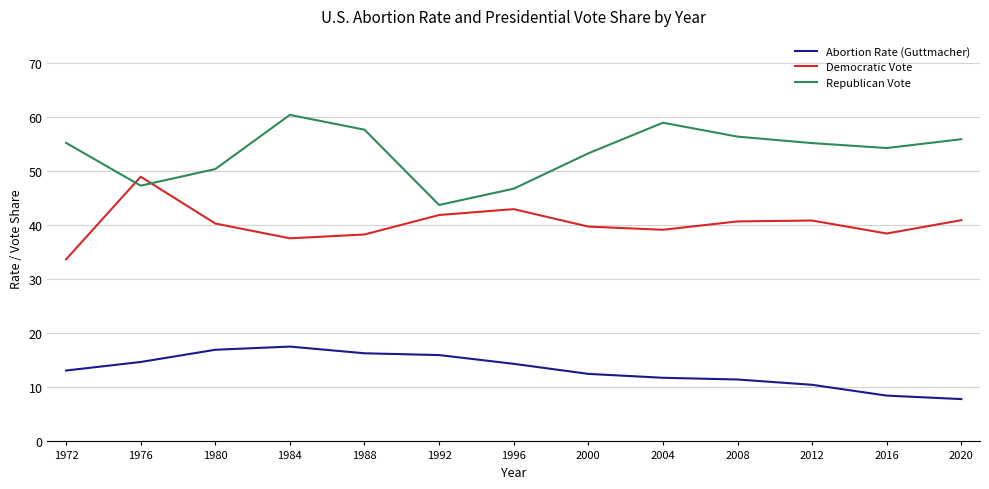

What value does the Republican Vote series have at 2004?

58.9